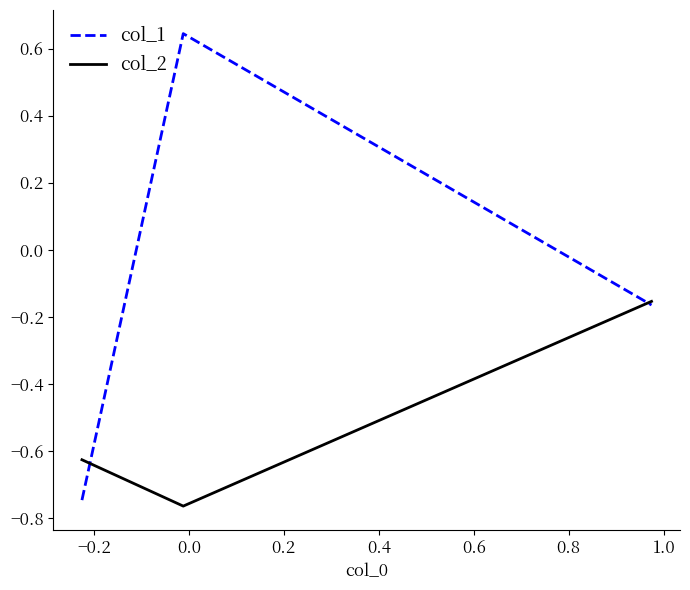

How many series are shown in this chart?

2